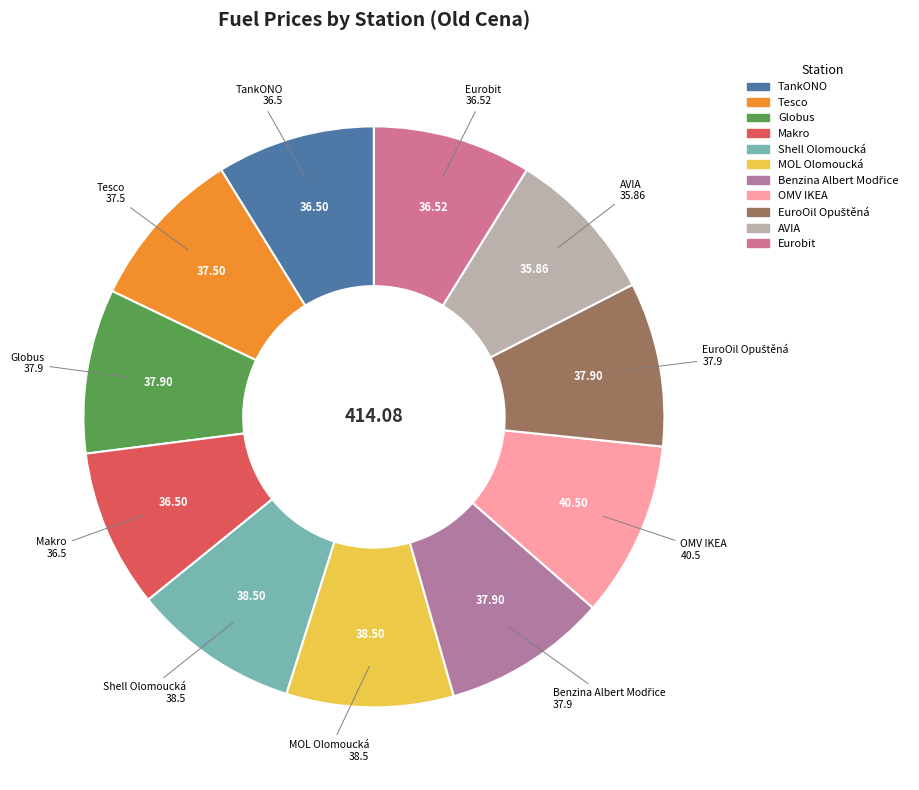

Is there a majority slice in this chart?

No